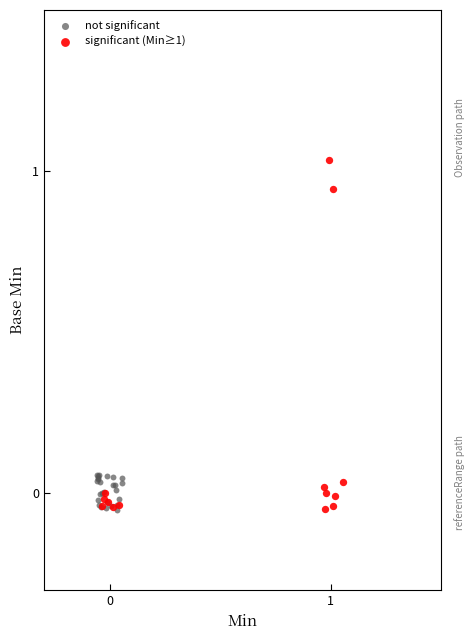

Which series reaches the maximum Y coordinate?

significant (Min≥1)